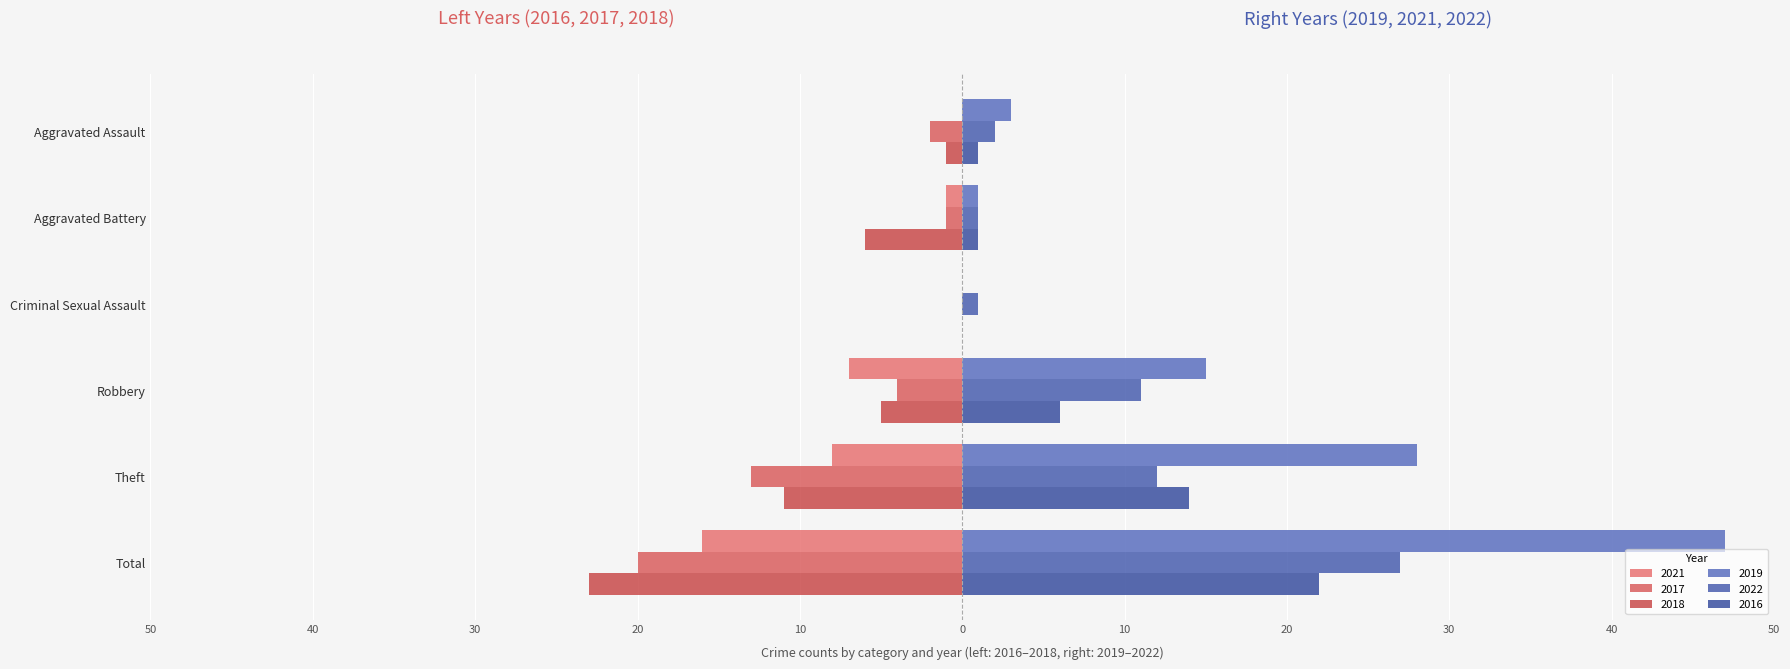

Reading left to right, list all the values displayed in this chart.

2021: Aggravated Assault=0	Aggravated Battery=-1	Criminal Sexual Assault=0	Robbery=-7	Theft=-8	Total=-16
2017: Aggravated Assault=-2	Aggravated Battery=-1	Criminal Sexual Assault=0	Robbery=-4	Theft=-13	Total=-20
2018: Aggravated Assault=-1	Aggravated Battery=-6	Criminal Sexual Assault=0	Robbery=-5	Theft=-11	Total=-23
2019: Aggravated Assault=3	Aggravated Battery=1	Criminal Sexual Assault=0	Robbery=15	Theft=28	Total=47
2022: Aggravated Assault=2	Aggravated Battery=1	Criminal Sexual Assault=1	Robbery=11	Theft=12	Total=27
2016: Aggravated Assault=1	Aggravated Battery=1	Criminal Sexual Assault=0	Robbery=6	Theft=14	Total=22